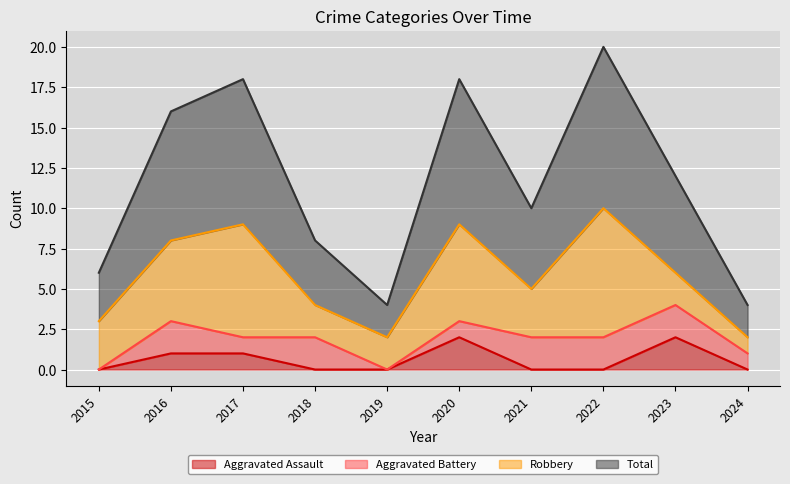

What is the difference between the Total values at 2023 and 2021?

1